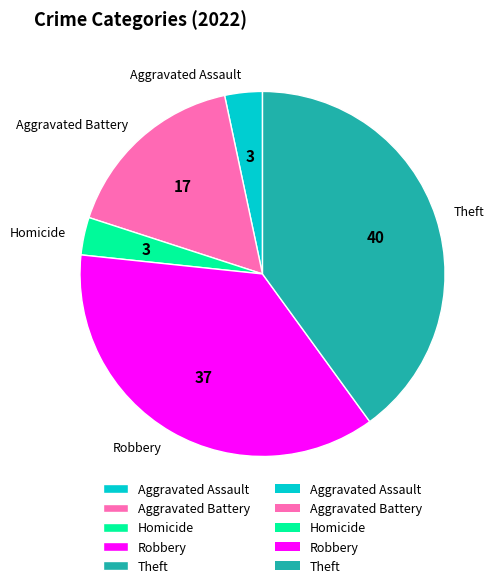

Is the sum of Theft and Robbery greater than half?

Yes